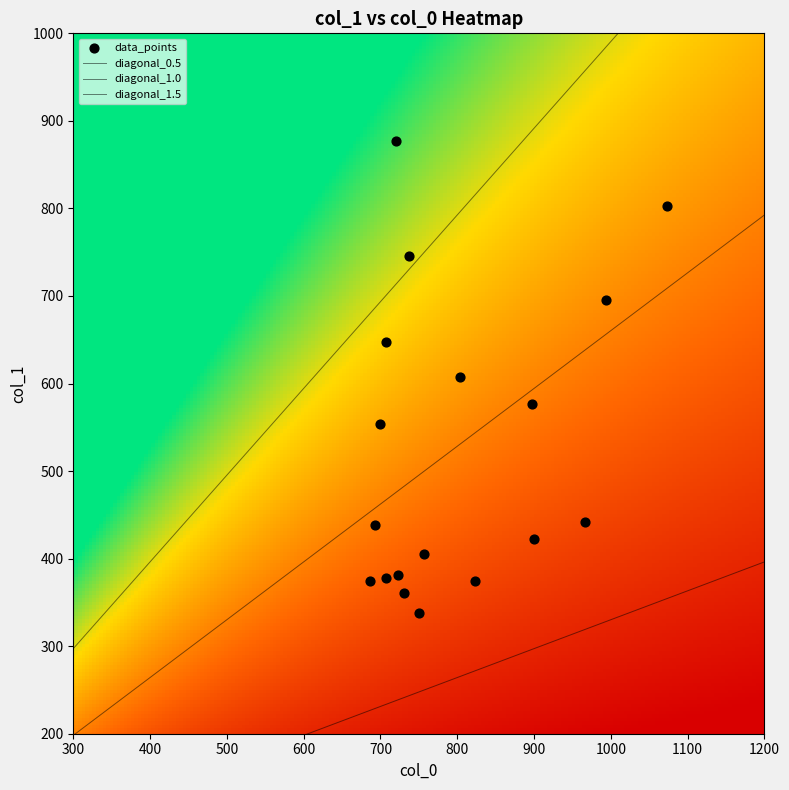

What is the maximum value shown in the chart?

1073.3